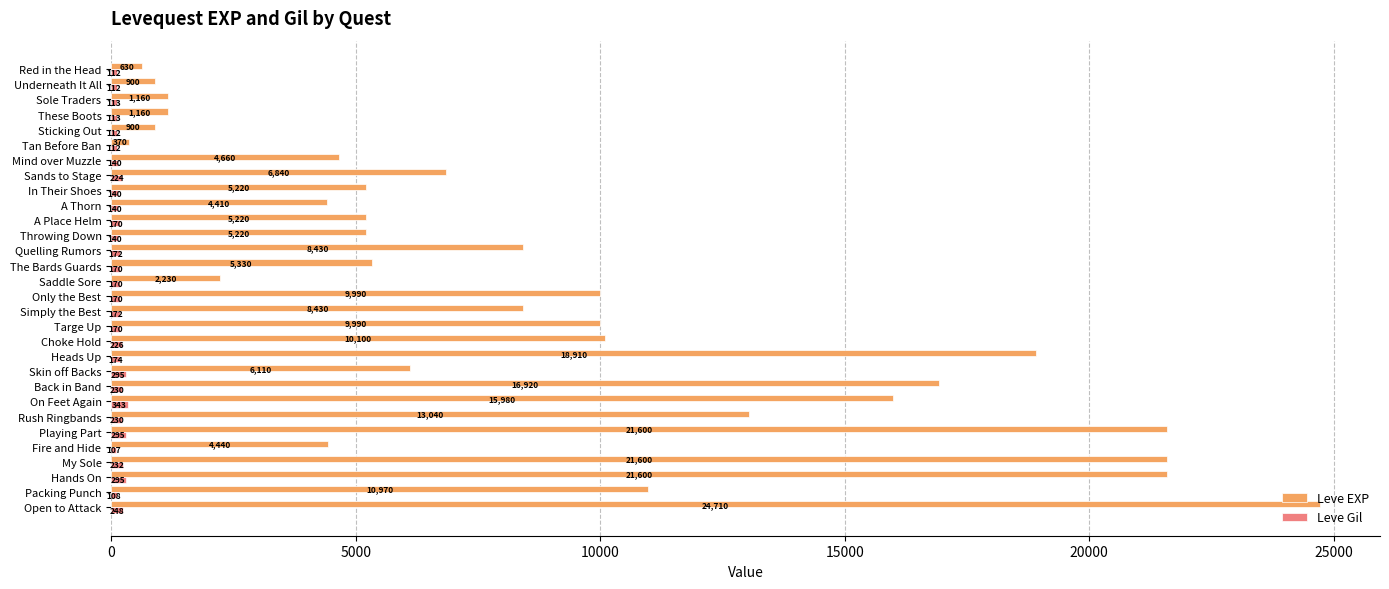

What is the difference between the maximum and second lowest values in the Leve EXP series?

24080